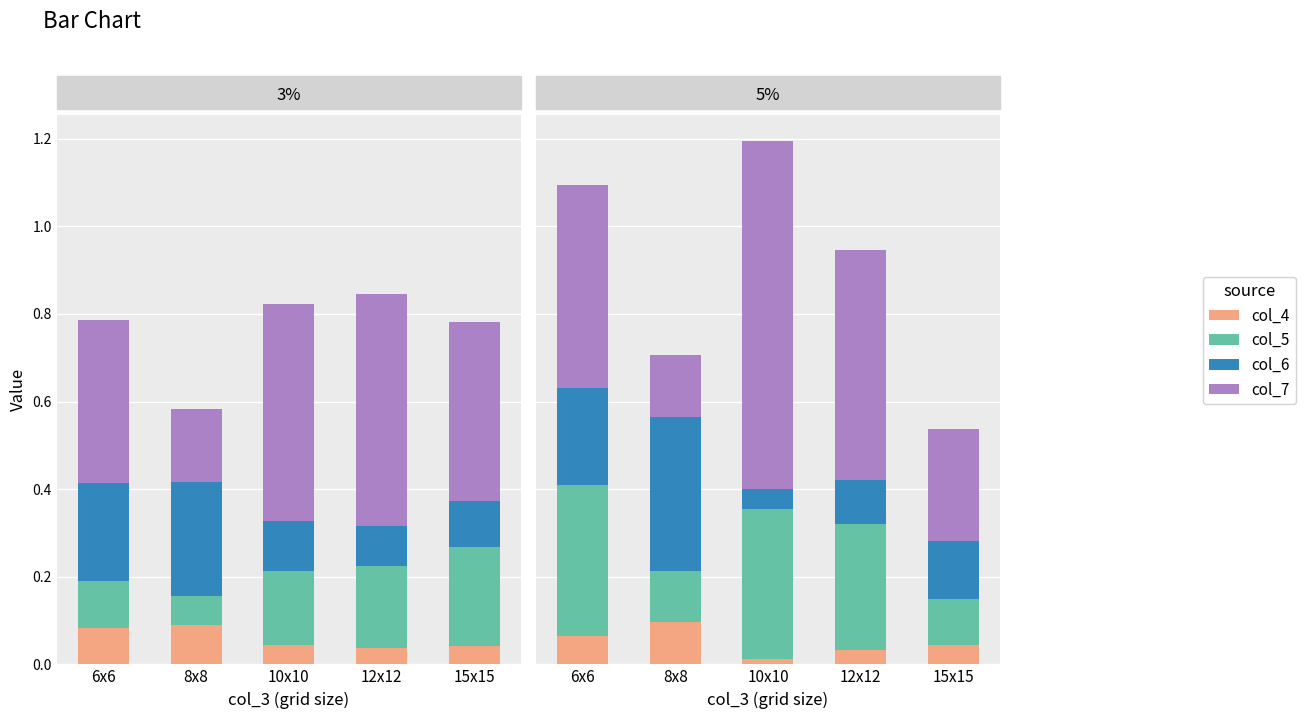

List the series in order of their peak value, lowest first.

col_4, col_5, col_6, col_7